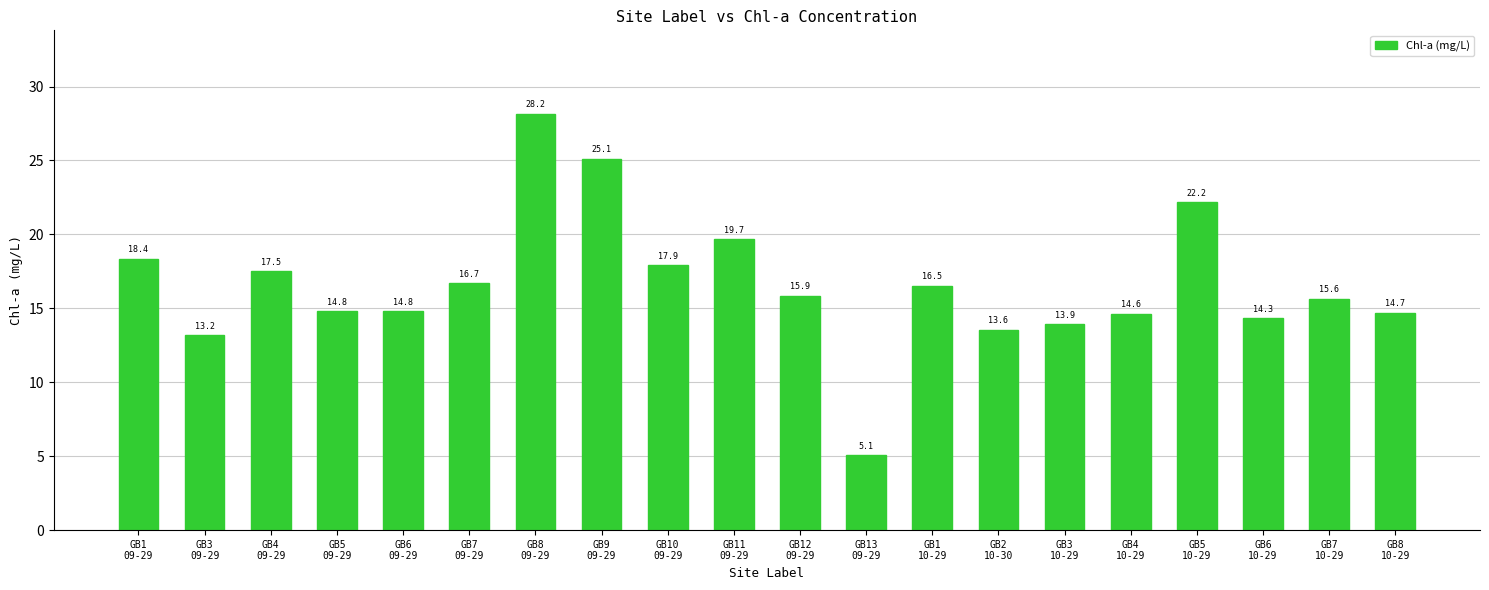

At which label is the value closest to 16?

GB12
09-29